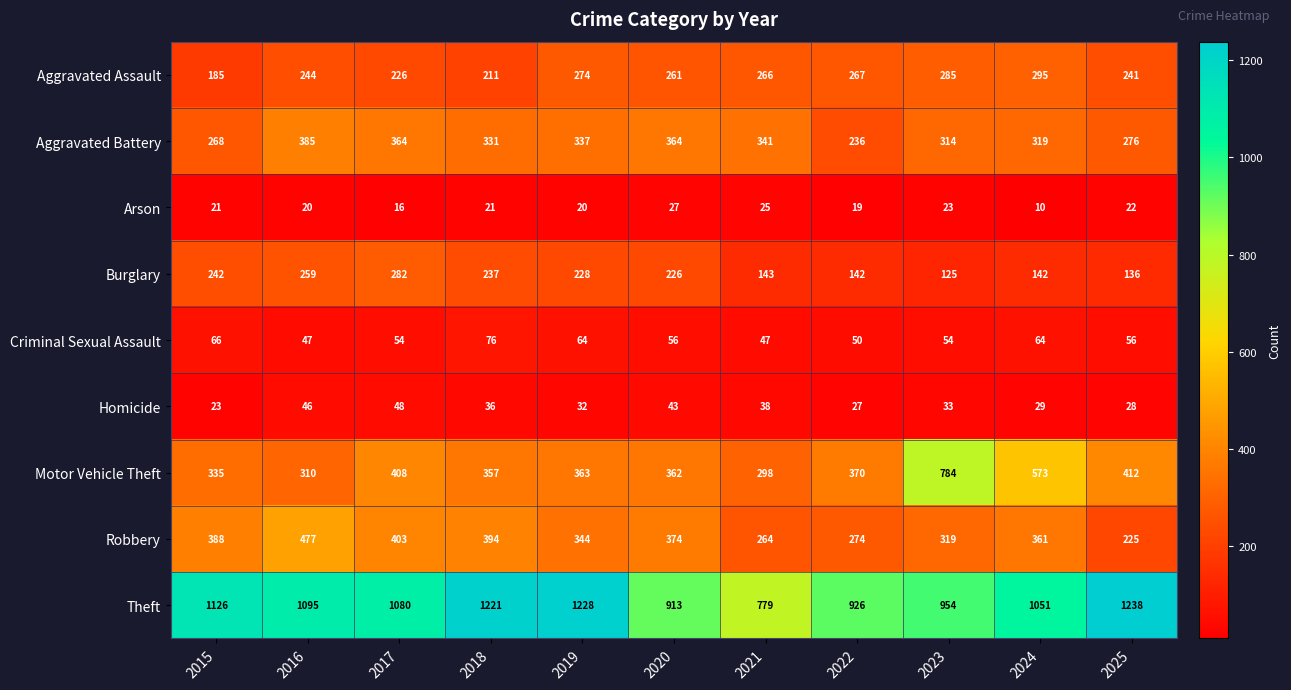

Is it true that Aggravated Battery equals 521 at 2018?

False